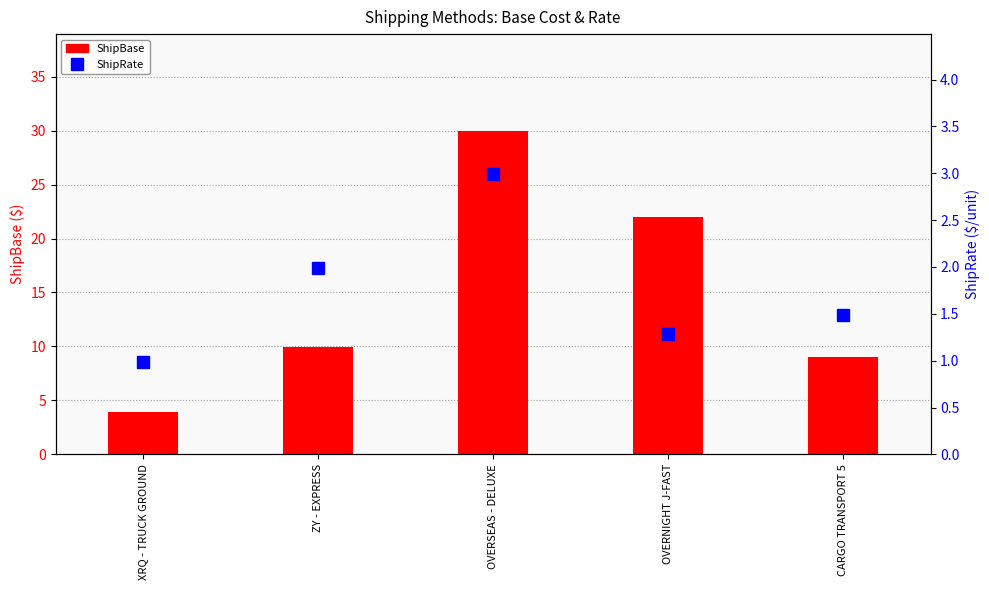

Which has a higher value, XRQ - TRUCK GROUND or CARGO TRANSPORT 5?

CARGO TRANSPORT 5